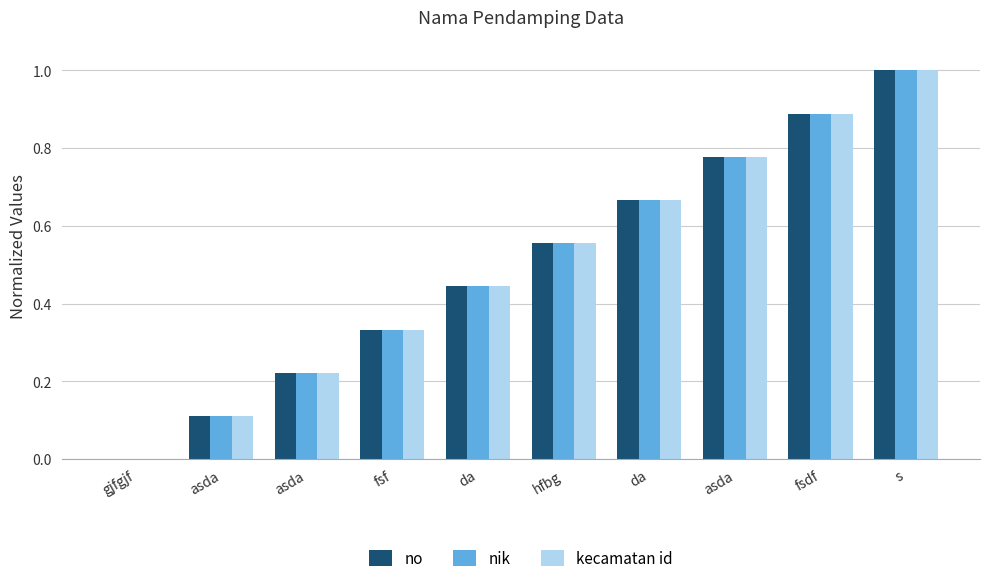

Is the value of nik at asda greater than the value of no at da?

No